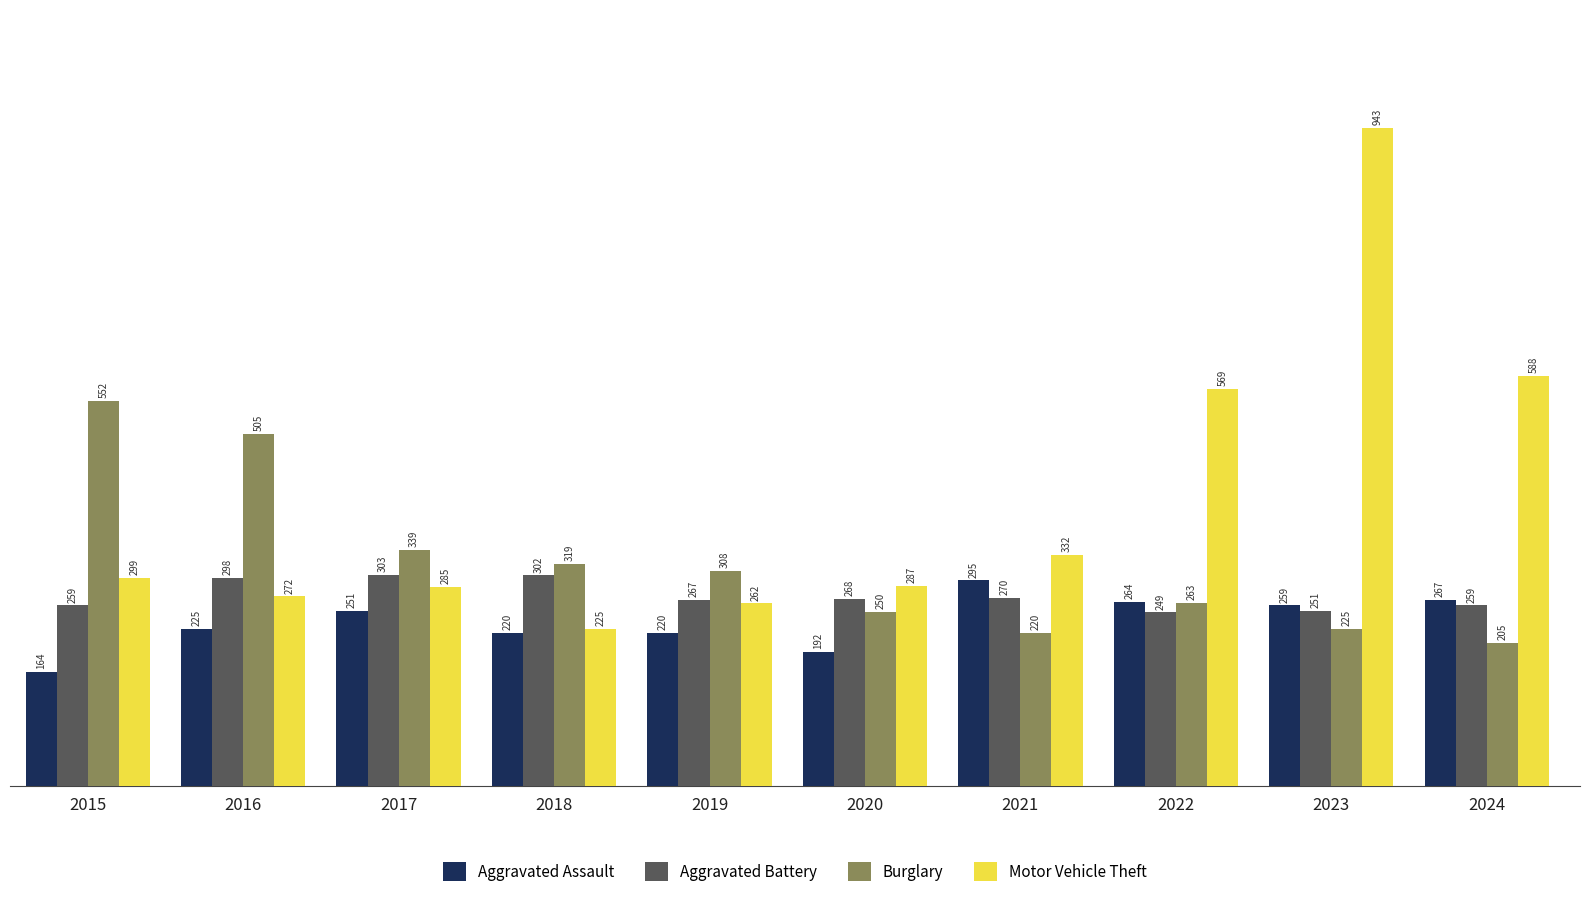

Which category has the lowest value in the Aggravated Assault series?

2015